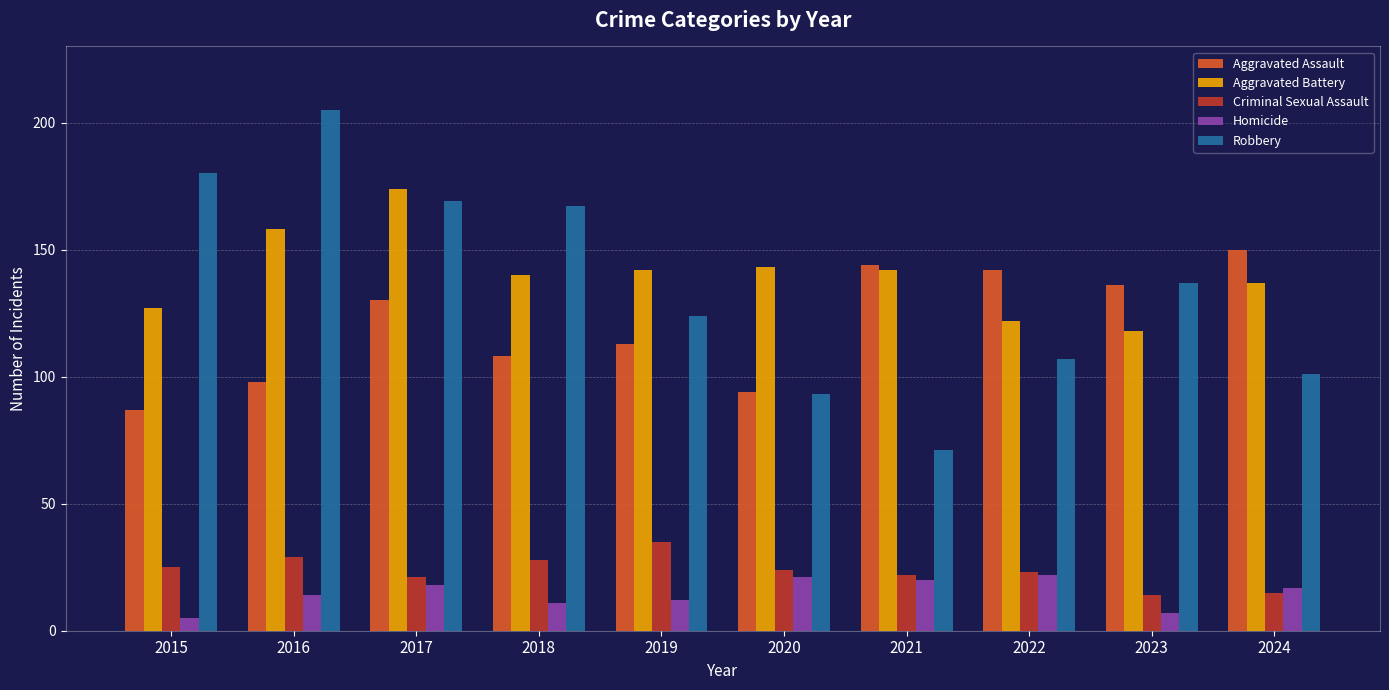

Rank the series at 2015 from highest to lowest value.

Robbery, Aggravated Battery, Aggravated Assault, Criminal Sexual Assault, Homicide